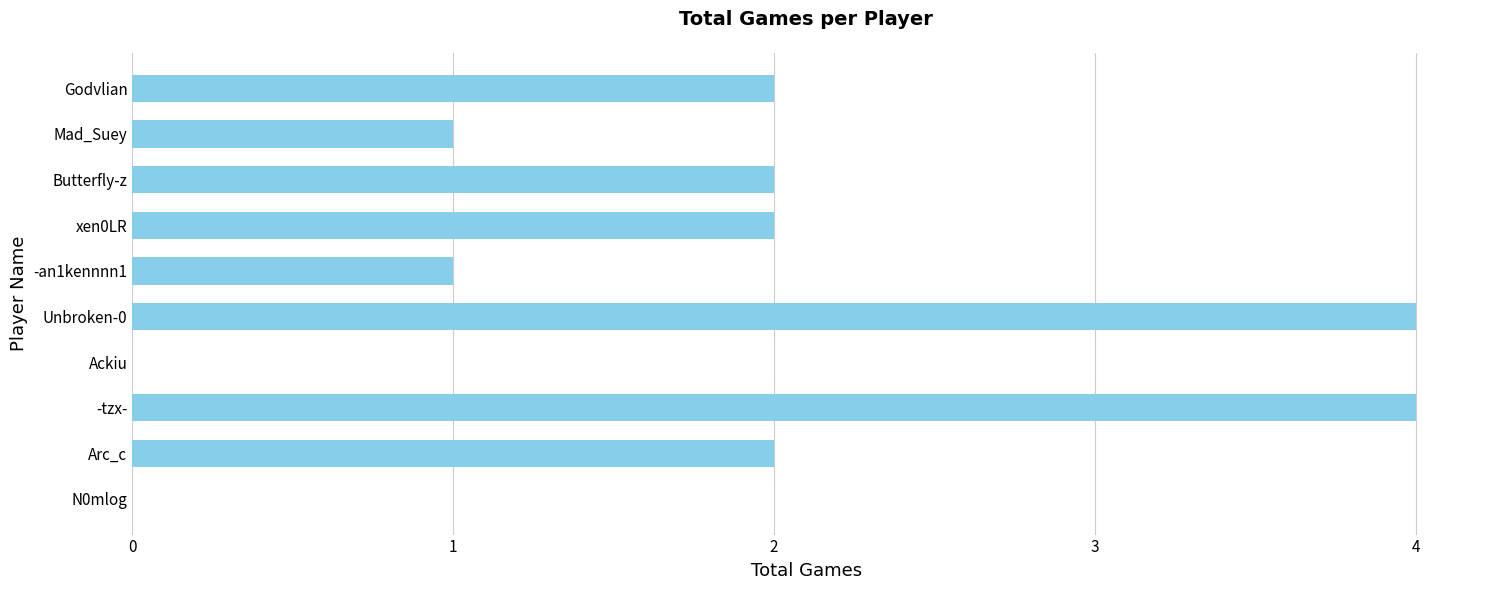

What is the sum of all values?

18